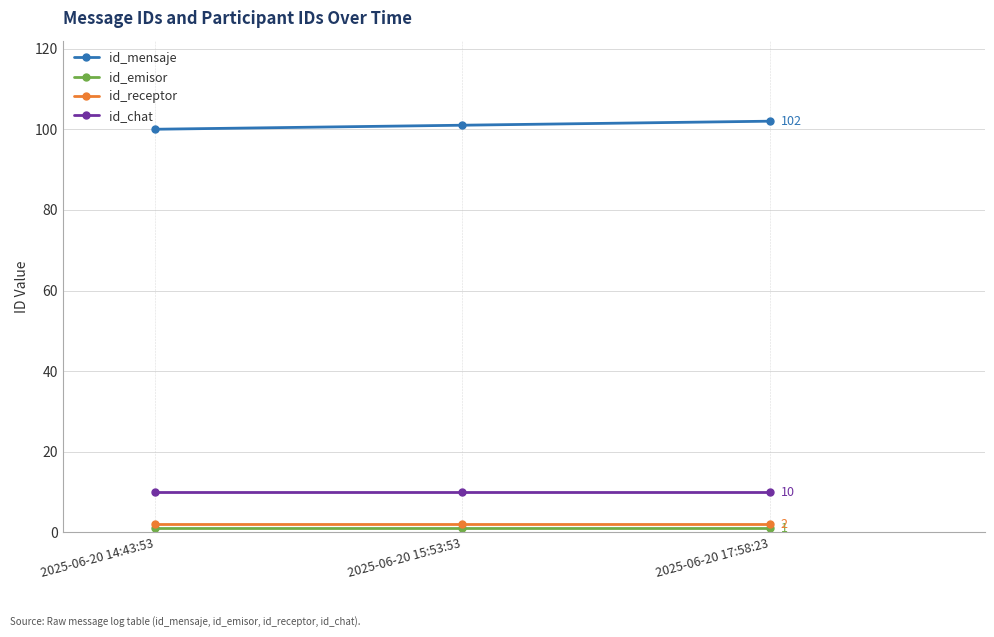

Is this an area chart (filled region under the line)?

No